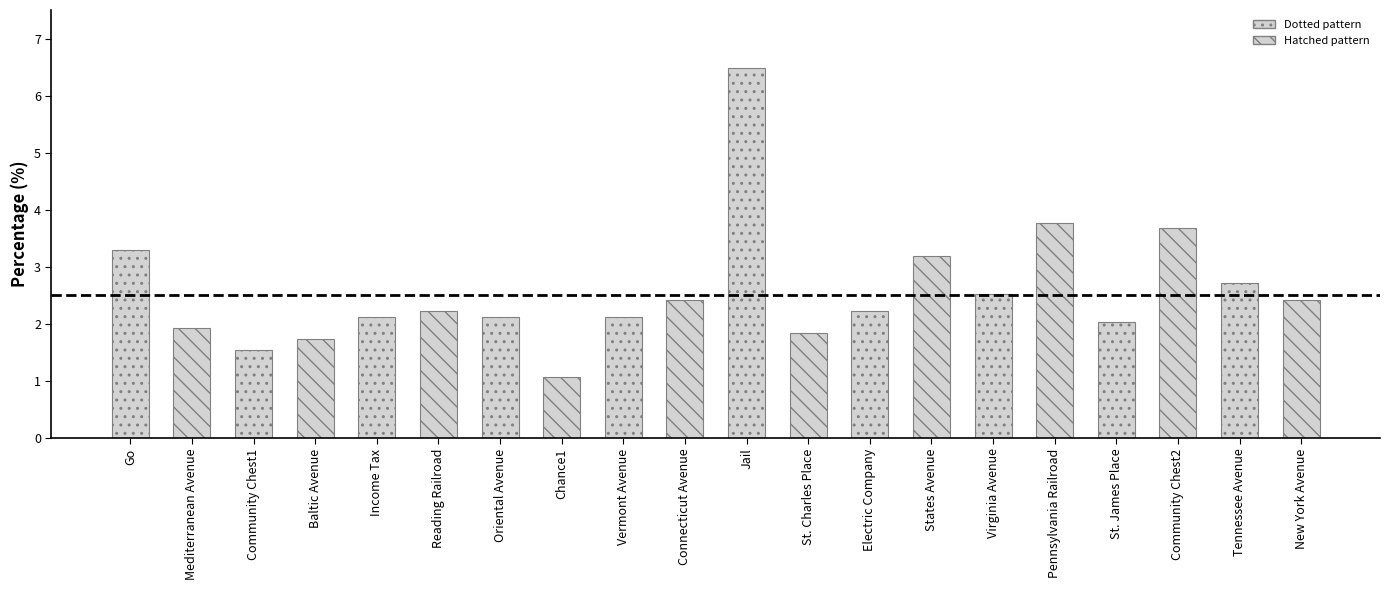

What is the change in value from Income Tax to Pennsylvania Railroad?

+1.6